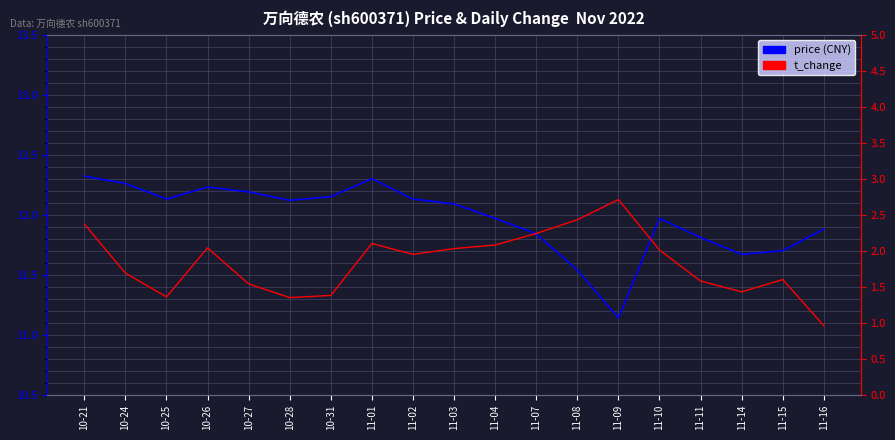

What is the lowest value of the t_change series?

1.0